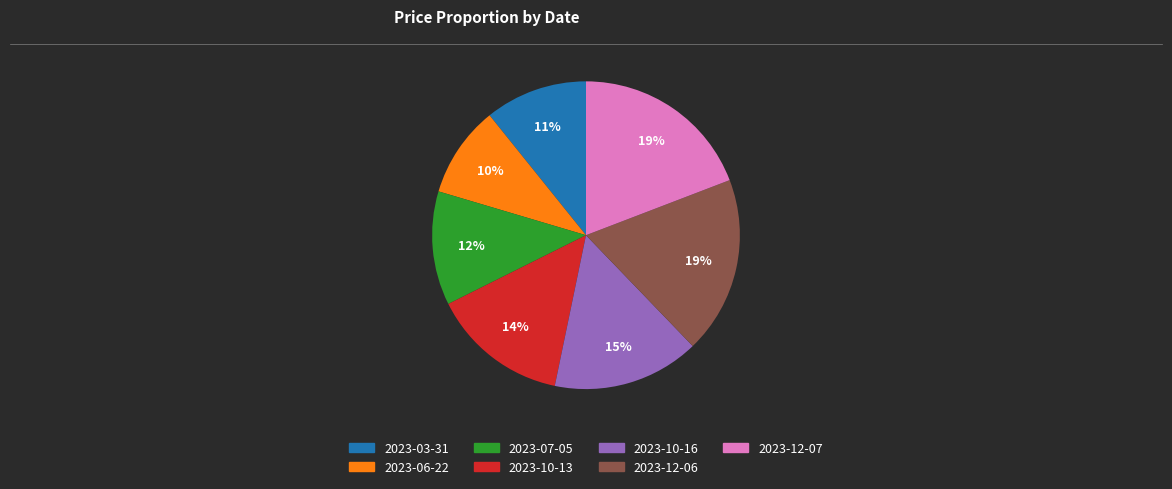

What is the ratio of the value at 2023-07-05 to the value at 2023-12-07?

0.6